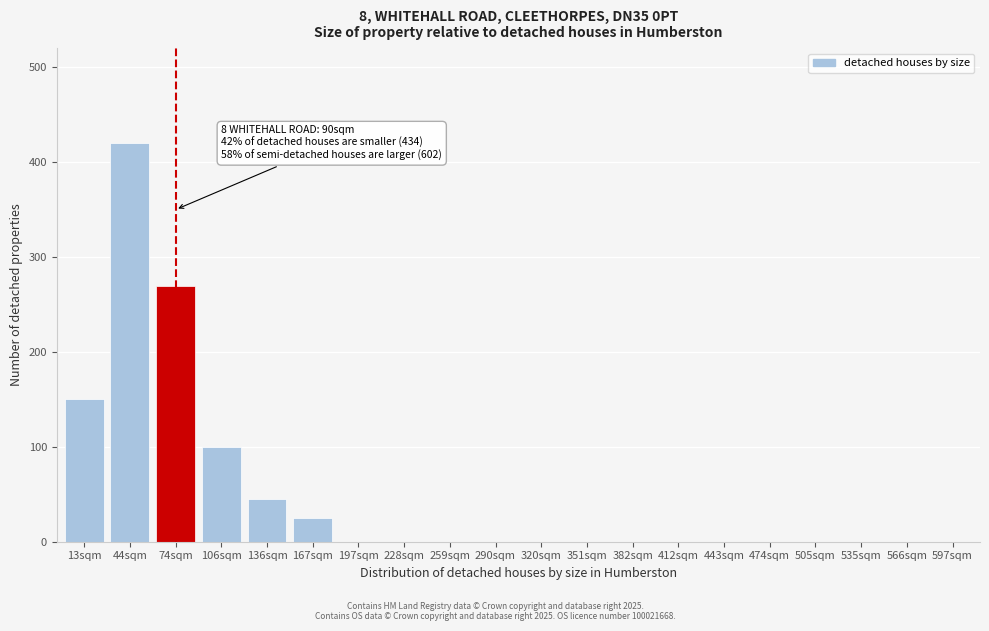

Reading left to right, transcribe all the data shown in this chart.

13sqm=150	44sqm=420	74sqm=270	106sqm=100	136sqm=45	167sqm=25	197sqm=0	228sqm=0	259sqm=0	290sqm=0	320sqm=0	351sqm=0	382sqm=0	412sqm=0	443sqm=0	474sqm=0	505sqm=0	535sqm=0	566sqm=0	597sqm=0